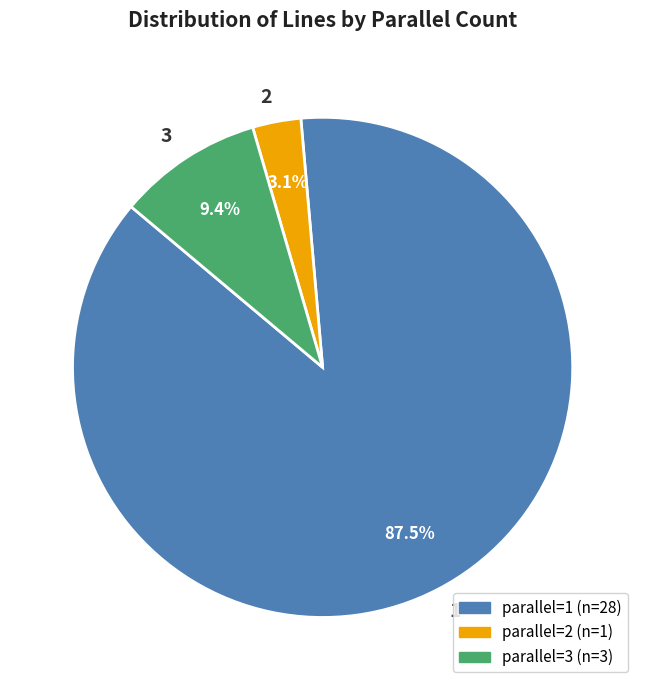

Is there a majority slice in this chart?

Yes